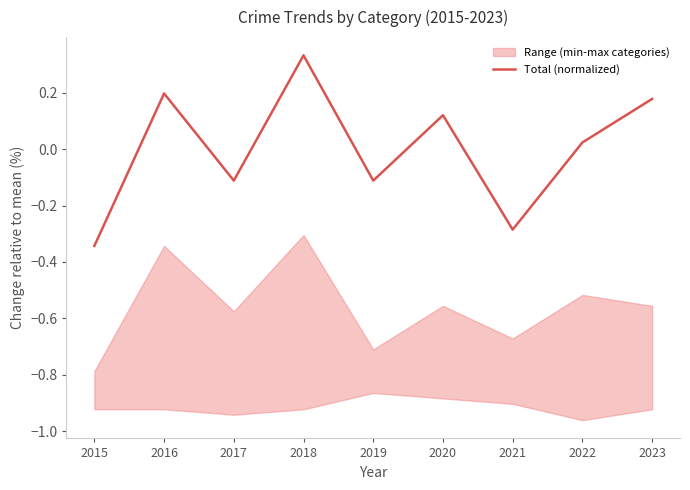

List the labels in order of value, largest first.

2018, 2016, 2023, 2020, 2022, 2017, 2019, 2021, 2015